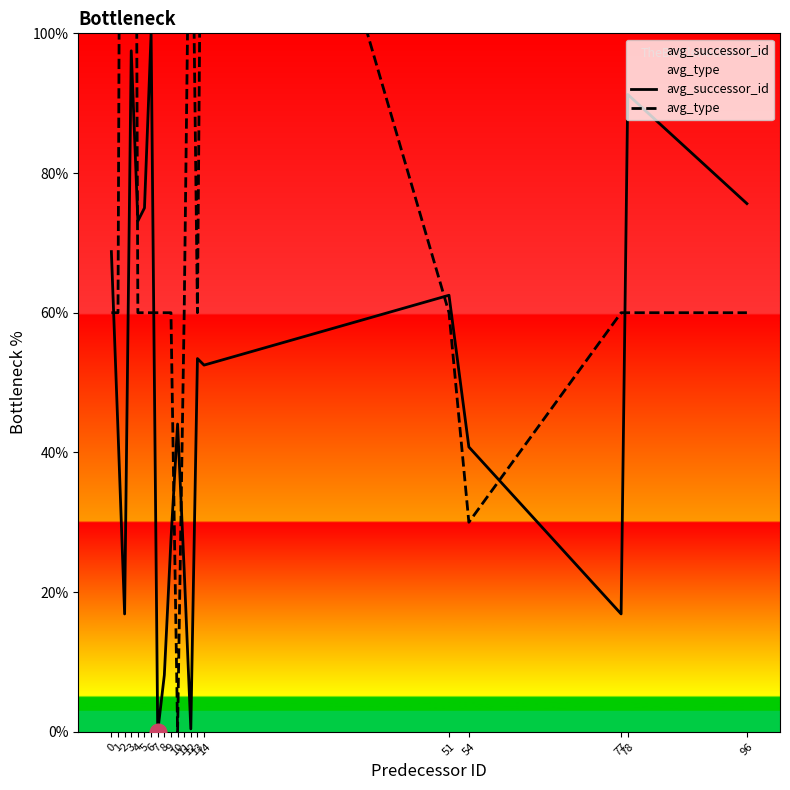

Reading right to left, transcribe all the data shown in this chart.

avg_successor_id: 96=75.6	78=91.2	77=16.9	54=40.8	51=62.5	14=52.5	13=53.4	12=0.4	11=23.1	10=44.1	9=27.5	8=8.1	7=0.0	6=100.0	5=75.0	4=73.1	3=97.5	2=16.9	1=43.1	0=68.8
avg_type: 96=60.0	78=60.0	77=60.0	54=30.0	51=60.0	14=180.0	13=60.0	12=140.0	11=60.0	10=0.0	9=60.0	8=60.0	7=60.0	6=60.0	5=60.0	4=60.0	3=300.0	2=300.0	1=60.0	0=60.0